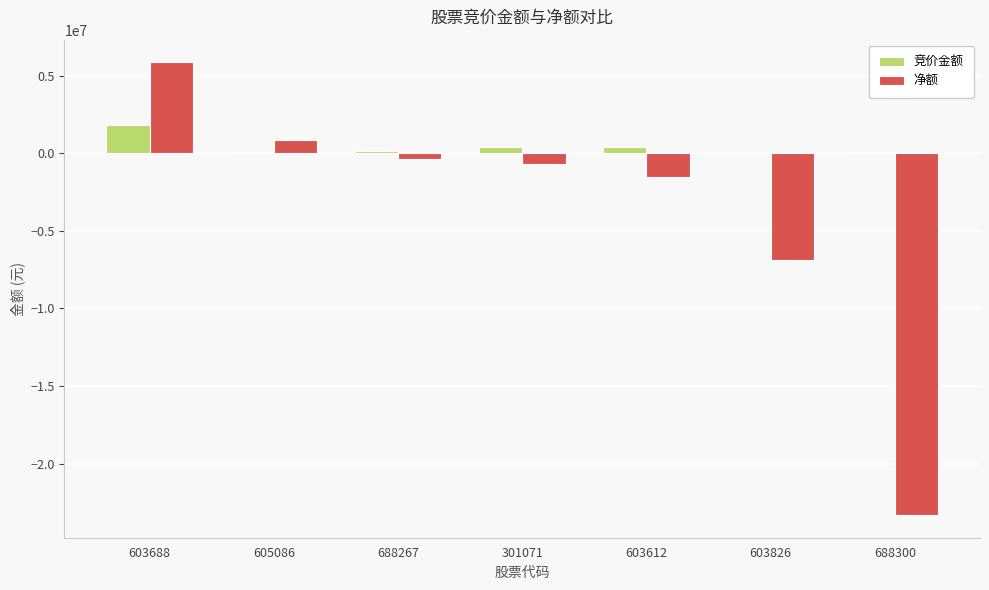

How many groups of bars are there?

7